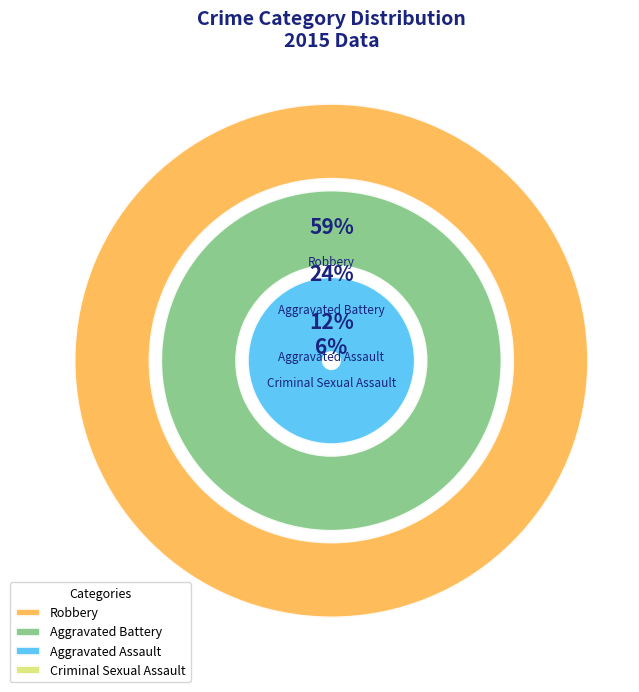

The Criminal Sexual Assault slice represents 1% of the pie. True or false?

False